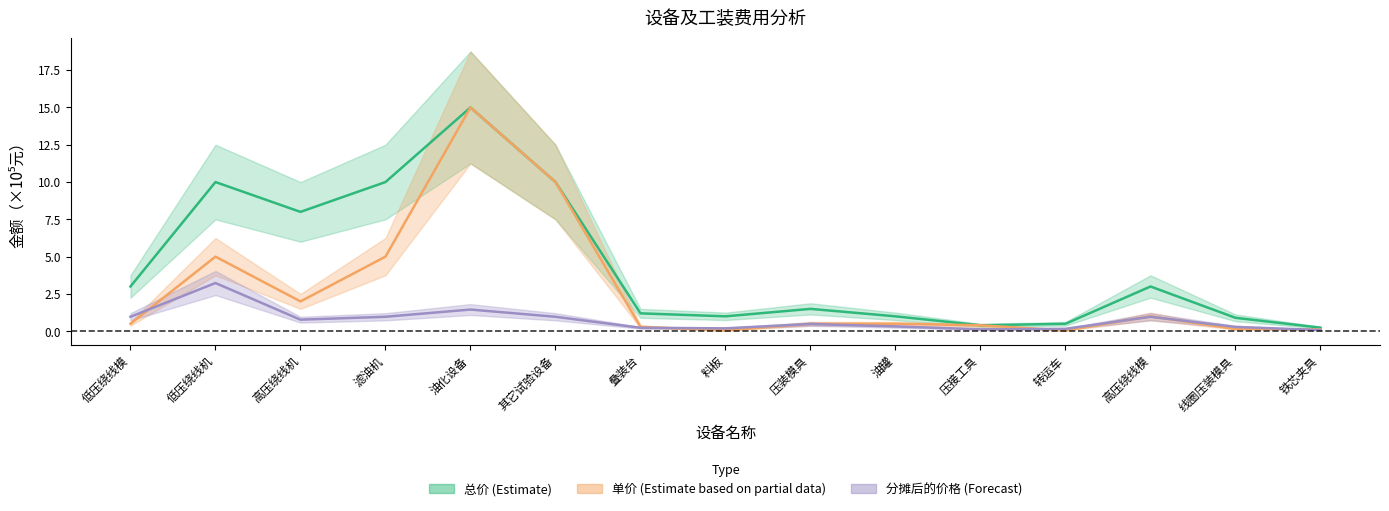

List the series in order of their peak value, lowest first.

分摊后的价格, 总价, 单价